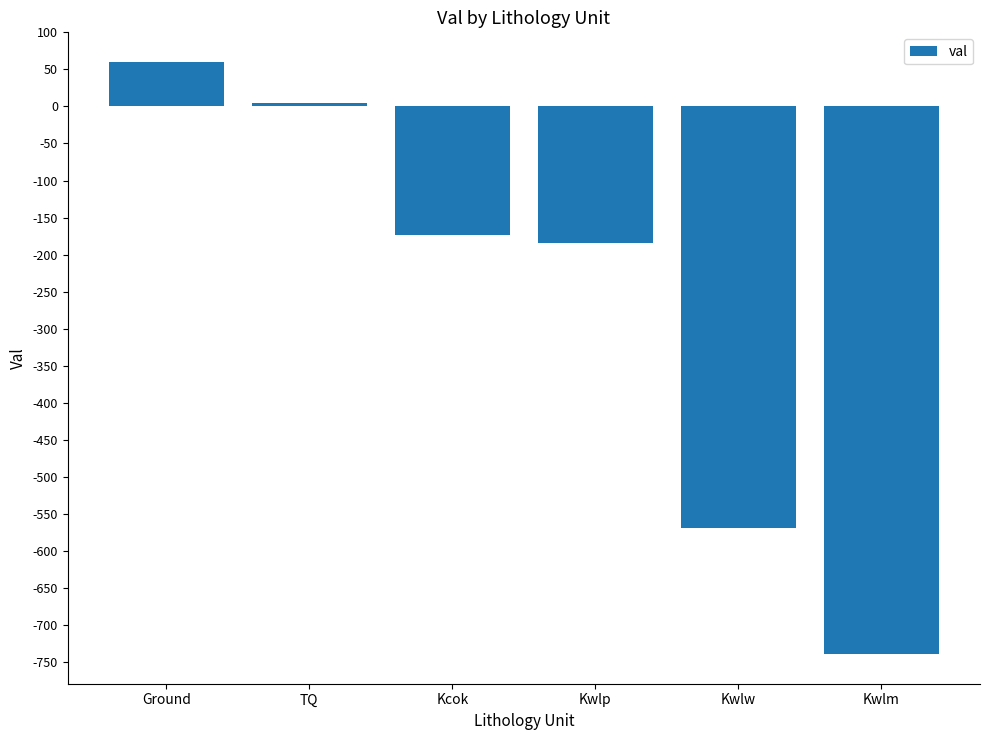

At which label is the value closest to -339?

Kwlp